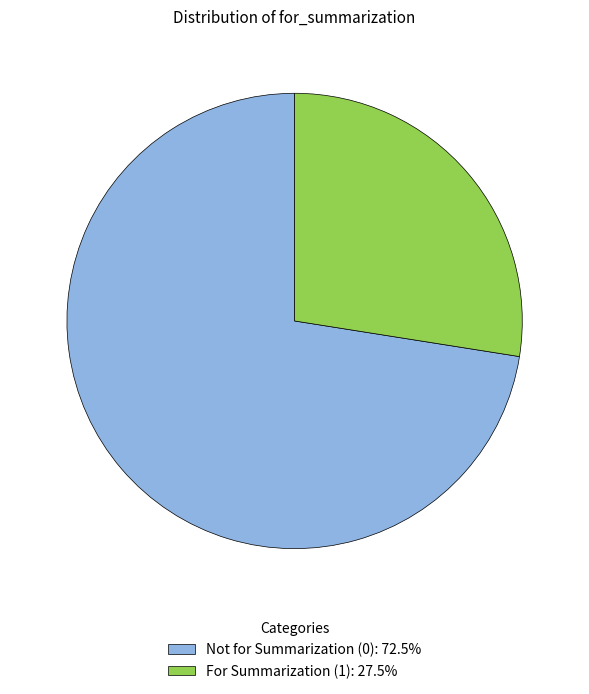

Is the sum of Not for Summarization (0): 72.5% and For Summarization (1): 27.5% greater than half?

Yes